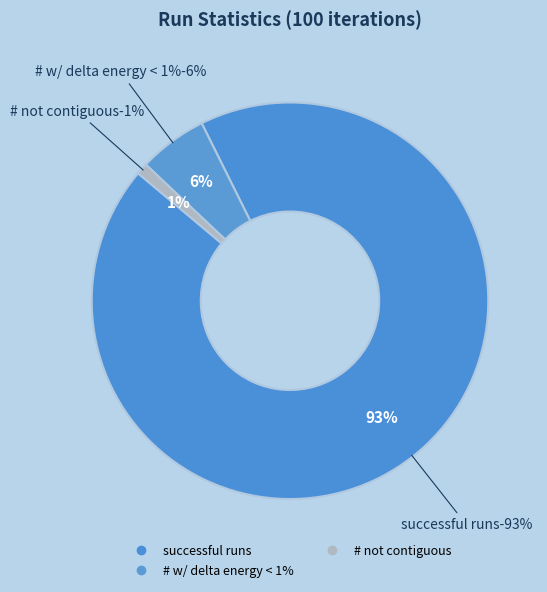

Is it true that # not contiguous is 1% of the pie?

True